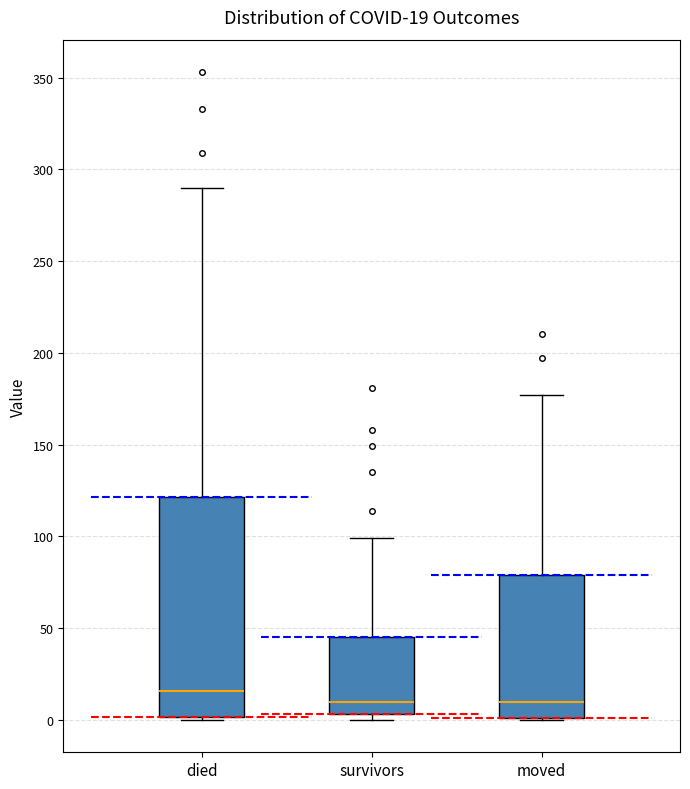

Comparing the boxes themselves (not the whiskers), which one is the tallest?

died